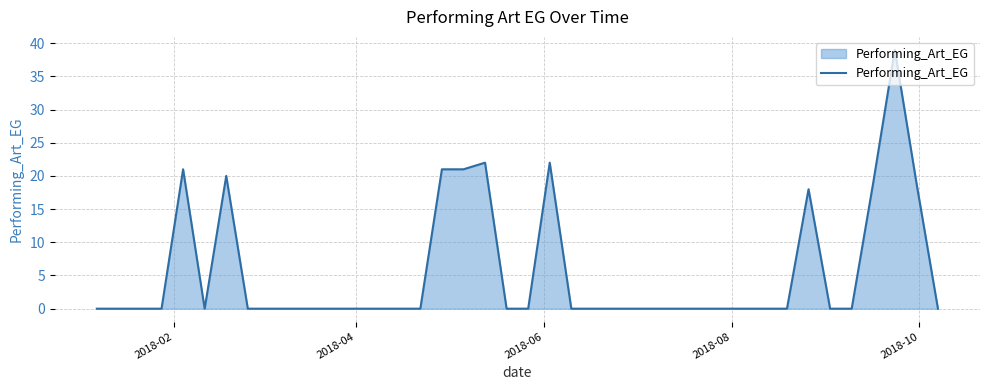

What is the greatest value displayed?

39